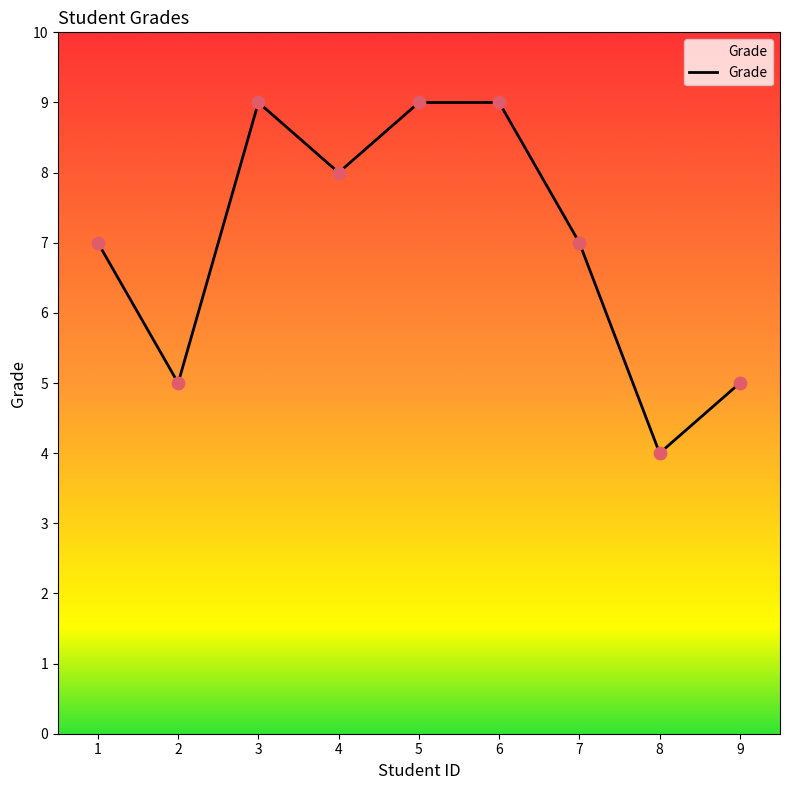

What is the change in value from 7 to 8?

-3